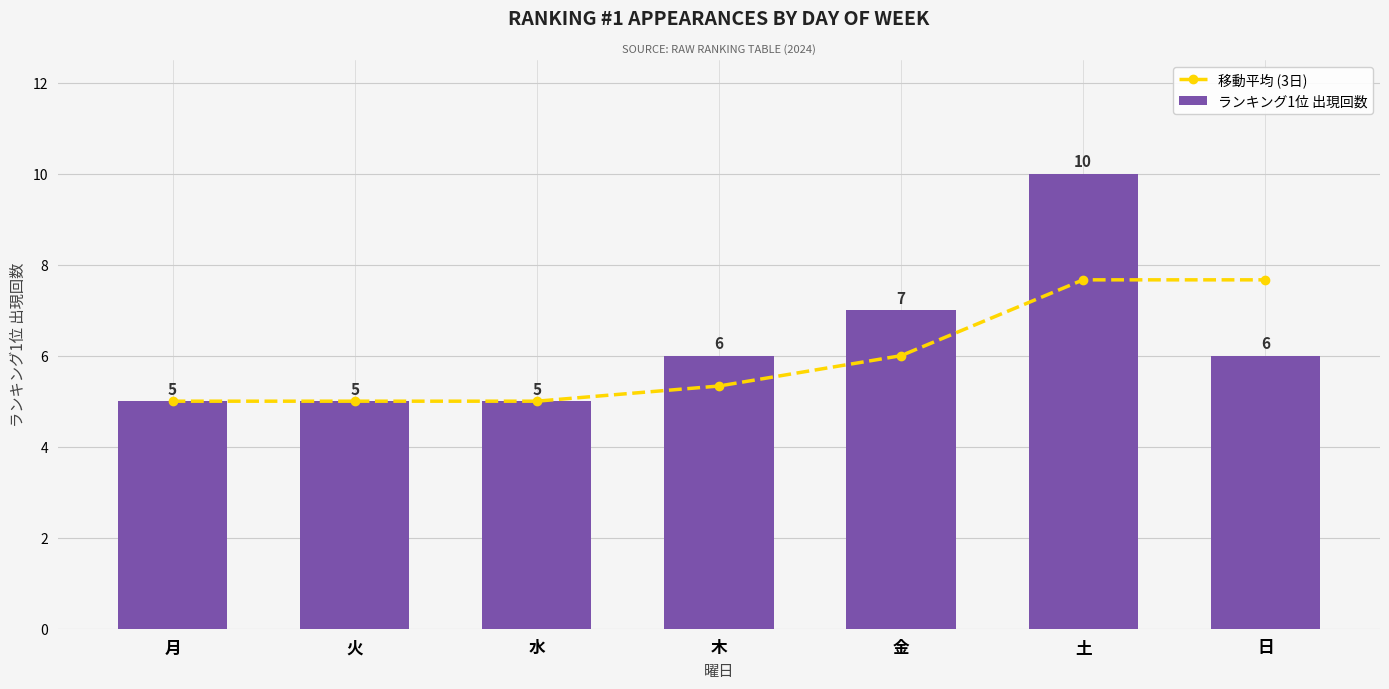

What is the label of the 6th bar from the left?

土